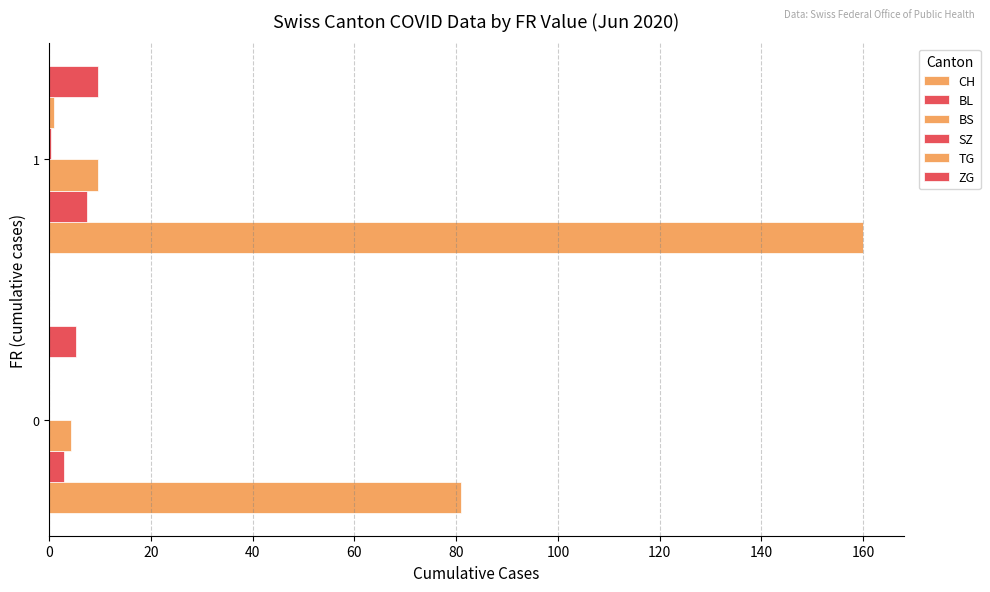

List the series in order of their peak value, lowest first.

SZ, TG, BL, BS, ZG, CH